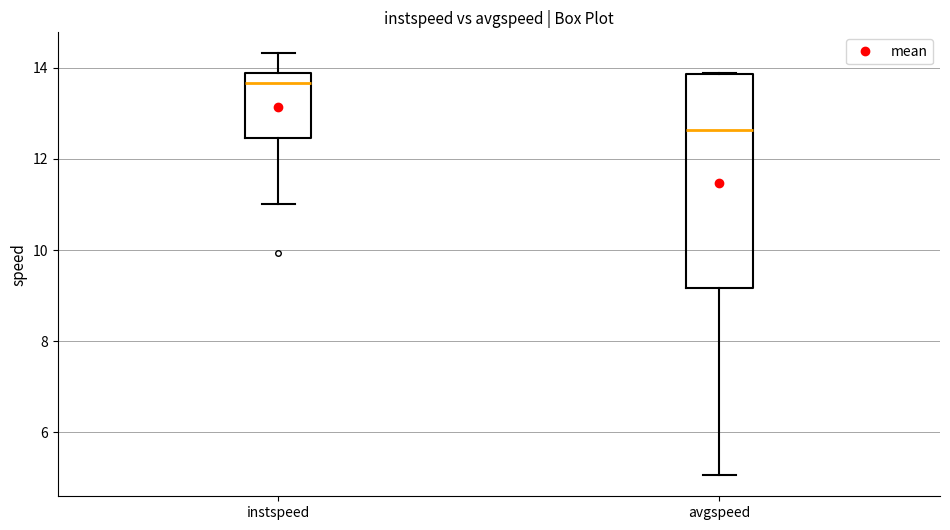

Which box is the tallest, from its lower edge to its upper edge?

avgspeed